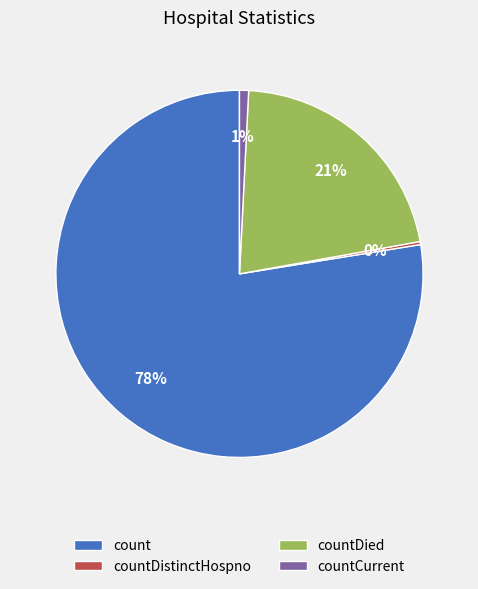

Which category accounts for the majority?

count